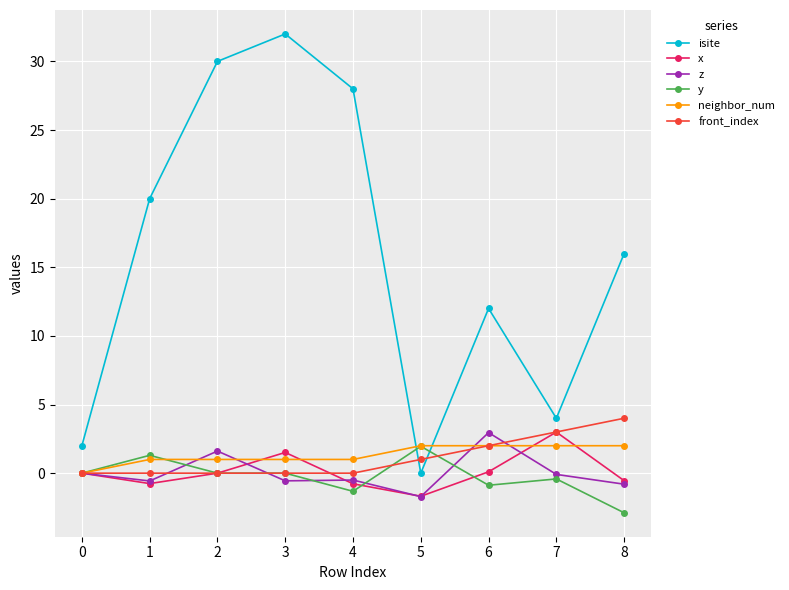

What is the difference between the highest and lowest values at 5?

3.7